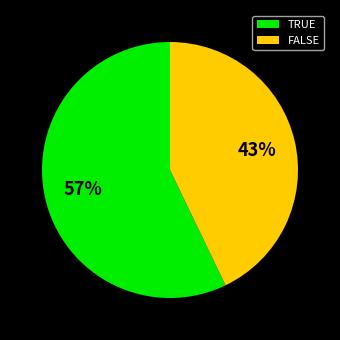

Does TRUE represent more than half of the total?

Yes